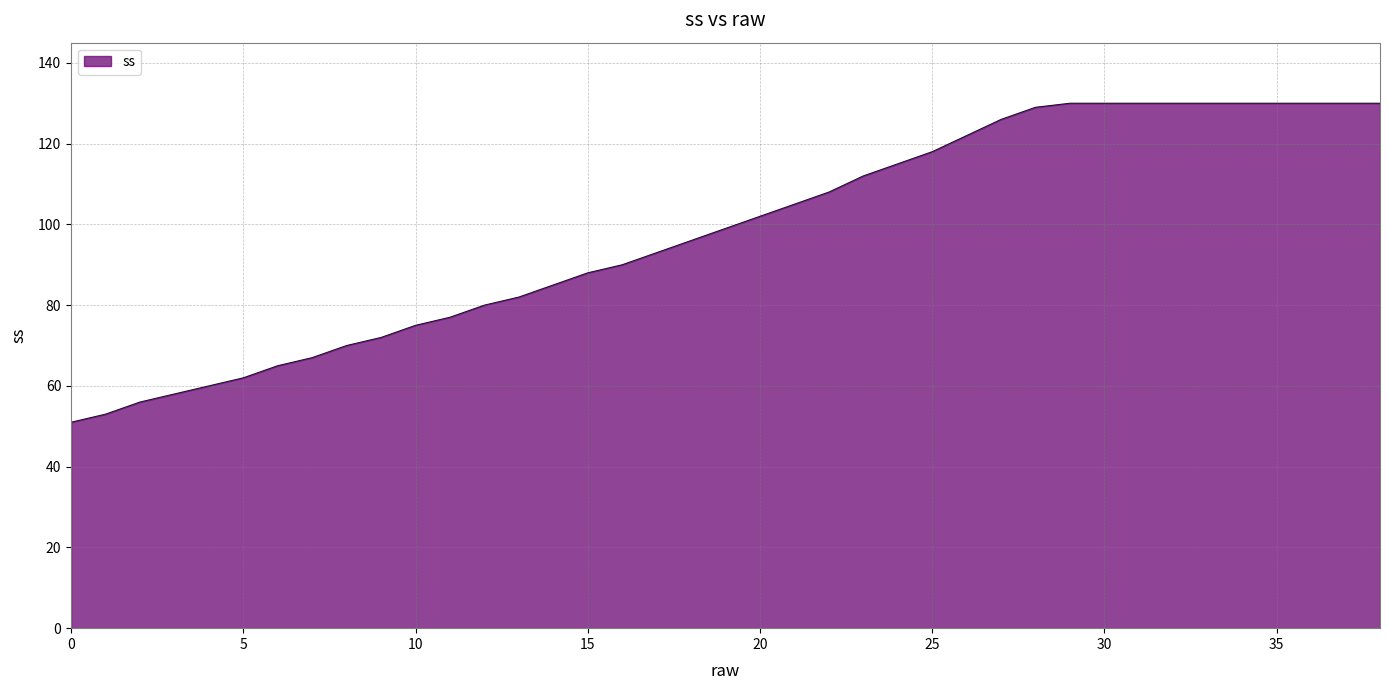

What value does the data have at 2?

56